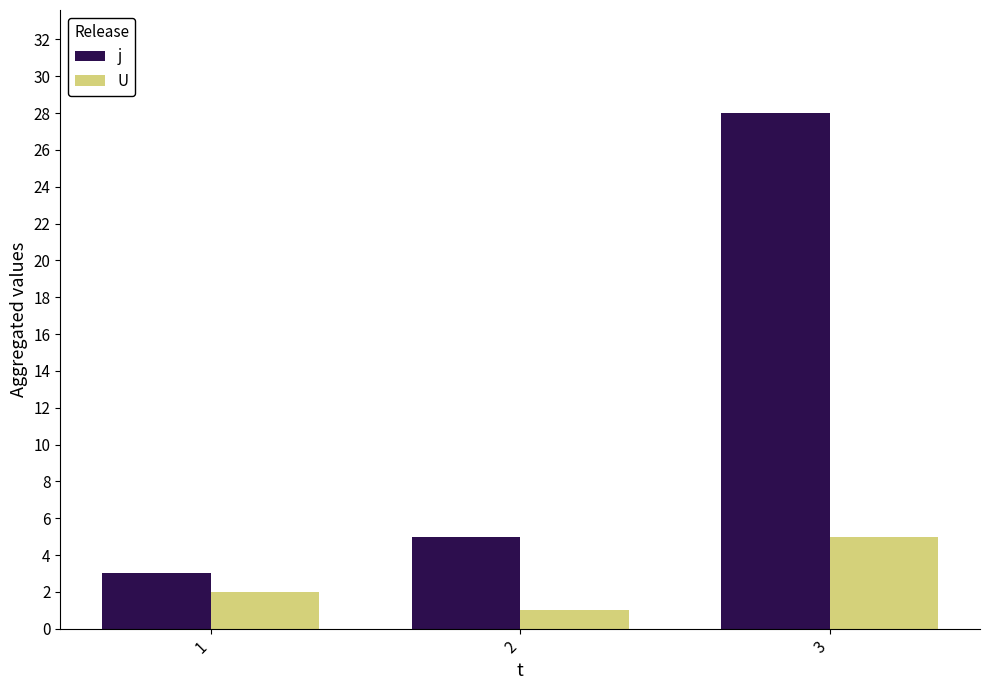

How many bars are there in total?

6